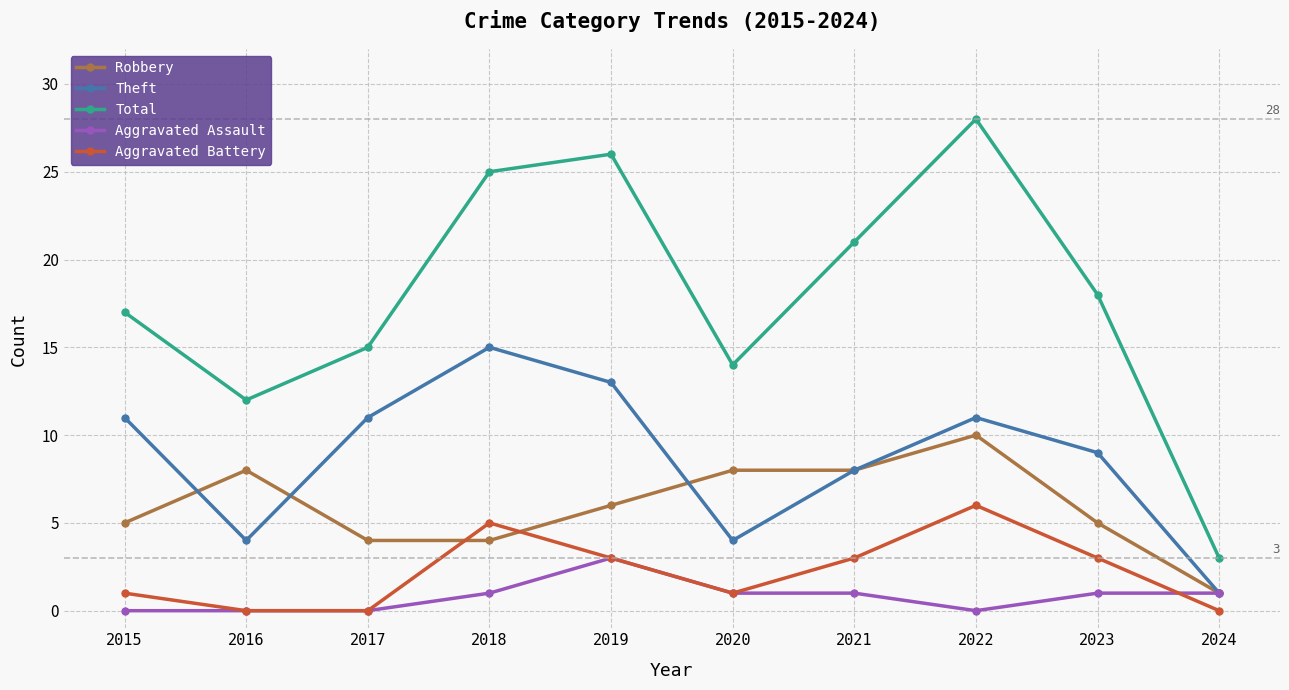

What is the difference between the second highest and second lowest values in the Robbery series?

4